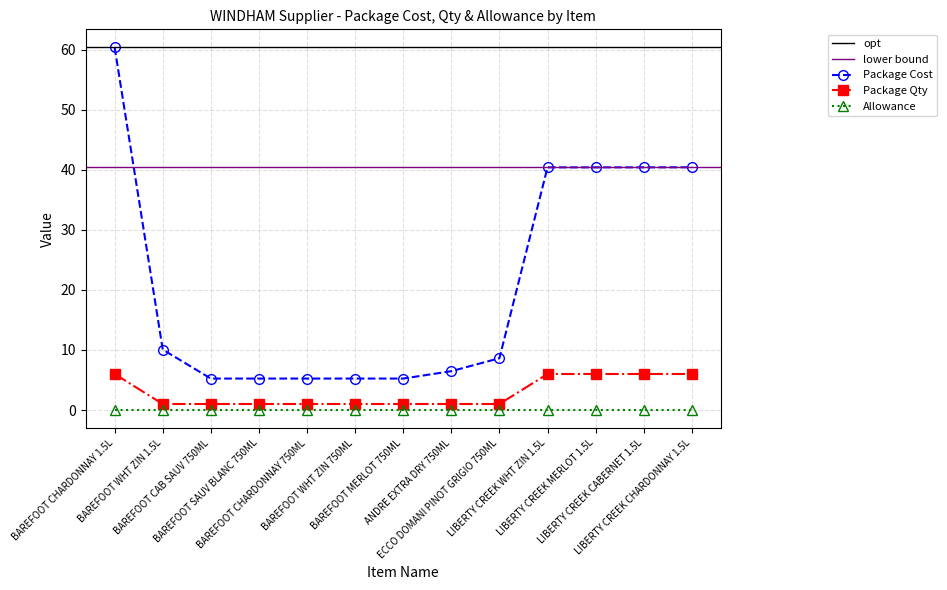

Reading left to right, list all the values displayed in this chart.

Package Cost: BAREFOOT CHARDONNAY 1.5L=60.4	BAREFOOT WHT ZIN 1.5L=10.1	BAREFOOT CAB SAUV 750ML=5.2	BAREFOOT SAUV BLANC 750ML=5.2	BAREFOOT CHARDONNAY 750ML=5.2	BAREFOOT WHT ZIN 750ML=5.2	BAREFOOT MERLOT 750ML=5.2	ANDRE EXTRA DRY 750ML=6.5	ECCO DOMANI PINOT GRIGIO 750ML=8.6	LIBERTY CREEK WHT ZIN 1.5L=40.4	LIBERTY CREEK MERLOT 1.5L=40.4	LIBERTY CREEK CABERNET 1.5L=40.4	LIBERTY CREEK CHARDONNAY 1.5L=40.5
Package Qty: BAREFOOT CHARDONNAY 1.5L=6.0	BAREFOOT WHT ZIN 1.5L=1.0	BAREFOOT CAB SAUV 750ML=1.0	BAREFOOT SAUV BLANC 750ML=1.0	BAREFOOT CHARDONNAY 750ML=1.0	BAREFOOT WHT ZIN 750ML=1.0	BAREFOOT MERLOT 750ML=1.0	ANDRE EXTRA DRY 750ML=1.0	ECCO DOMANI PINOT GRIGIO 750ML=1.0	LIBERTY CREEK WHT ZIN 1.5L=6.0	LIBERTY CREEK MERLOT 1.5L=6.0	LIBERTY CREEK CABERNET 1.5L=6.0	LIBERTY CREEK CHARDONNAY 1.5L=6.0